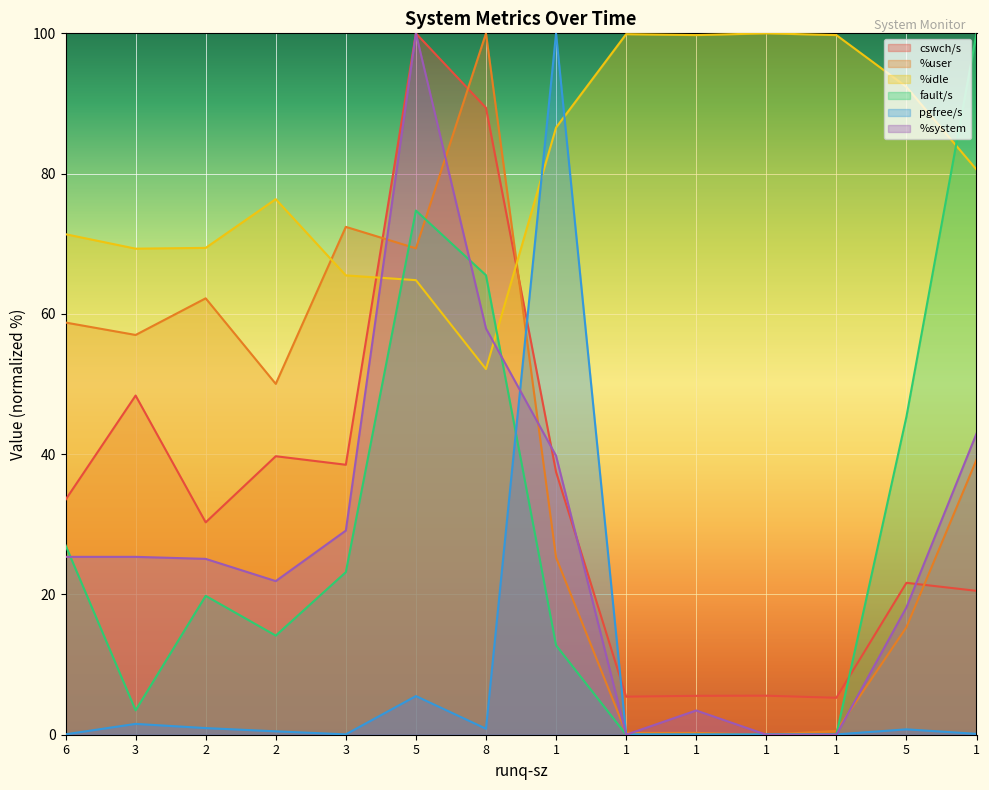

Rank the categories by %idle value from lowest to highest.

8, 5, 3, 3, 2, 6, 2, 1, 1, 5, 1, 1, 1, 1